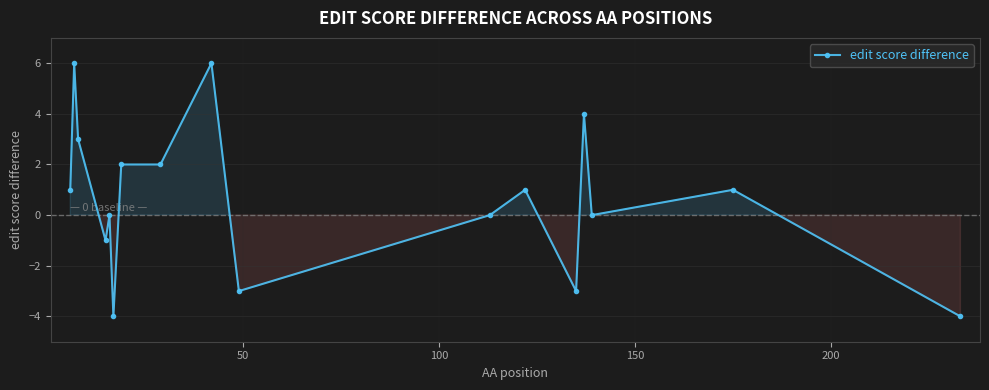

What is the smallest value displayed?

-4